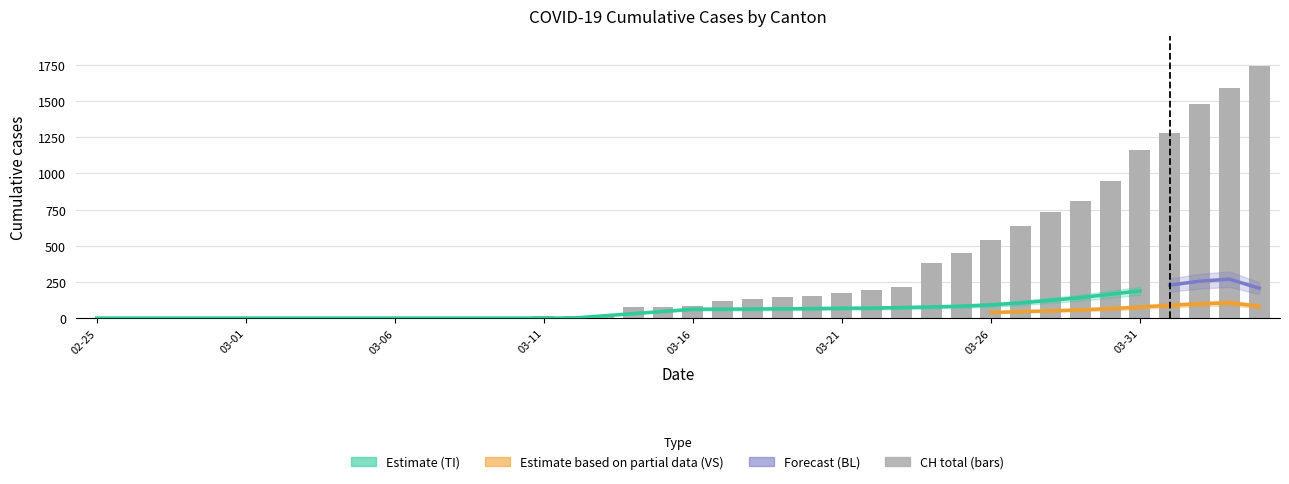

At how many categories does at least one series exceed 1484?

2